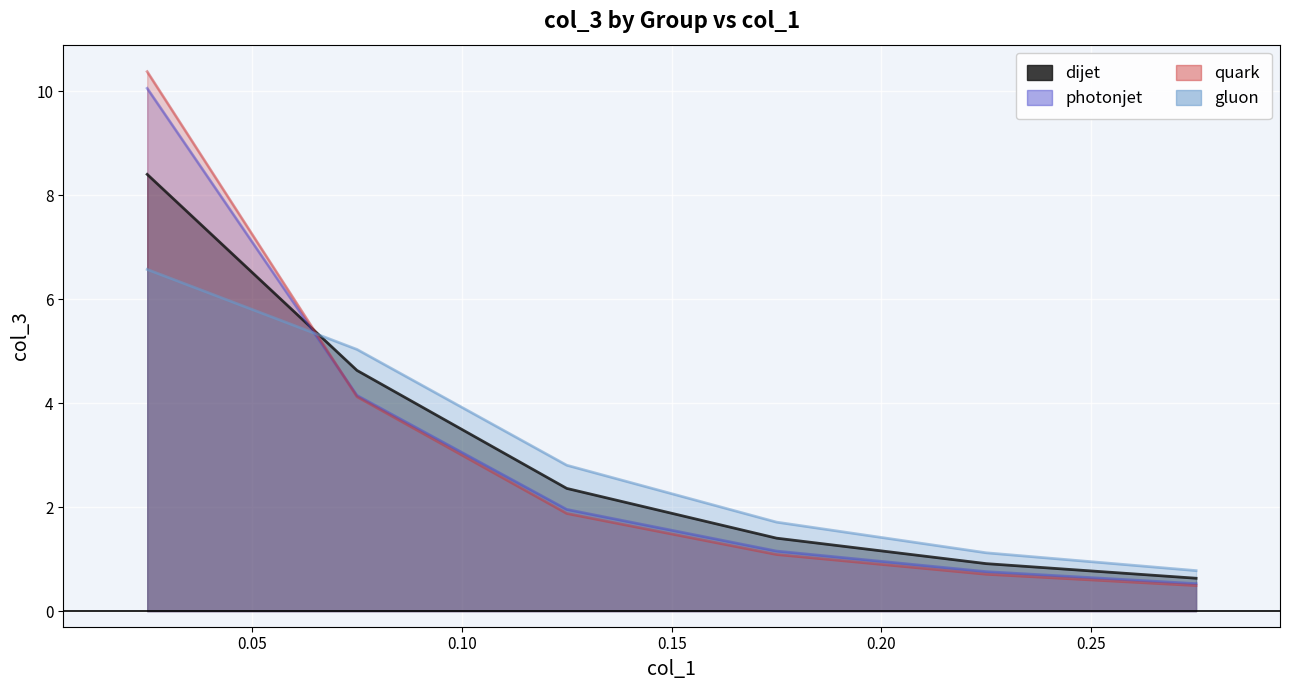

Reading left to right, list all the values displayed in this chart.

dijet: 0.025=8.4	0.075=4.6	0.125=2.4	0.175=1.4	0.225=0.9	0.275=0.6
photonjet: 0.025=10.1	0.075=4.2	0.125=2.0	0.175=1.2	0.225=0.8	0.275=0.5
quark: 0.025=10.4	0.075=4.1	0.125=1.9	0.175=1.1	0.225=0.7	0.275=0.5
gluon: 0.025=6.6	0.075=5.0	0.125=2.8	0.175=1.7	0.225=1.1	0.275=0.8